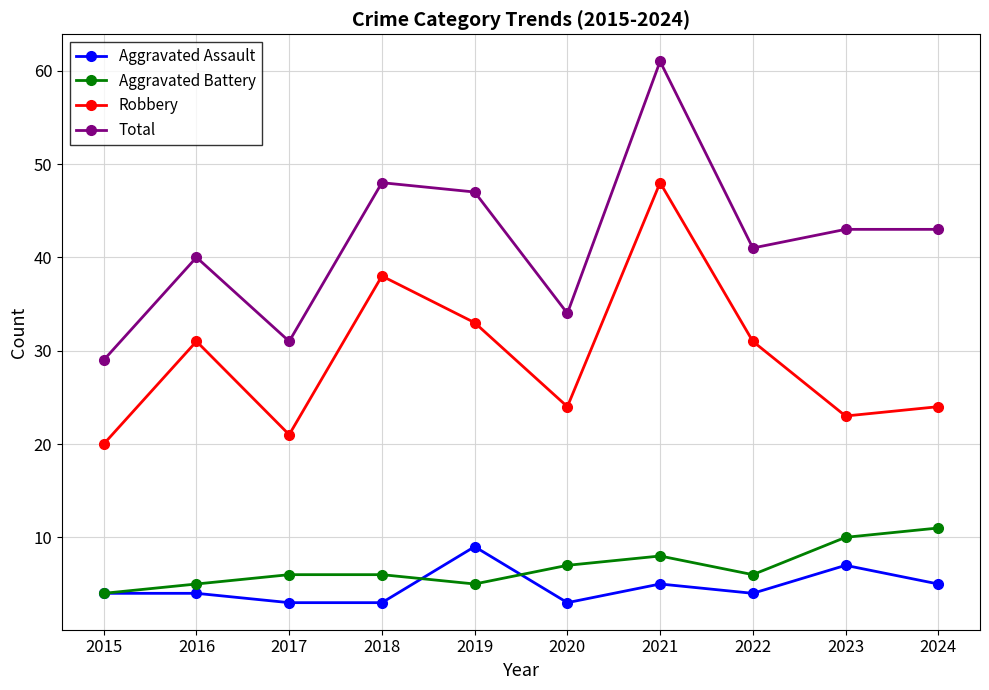

True or false: Robbery and Total intersect in this chart.

False